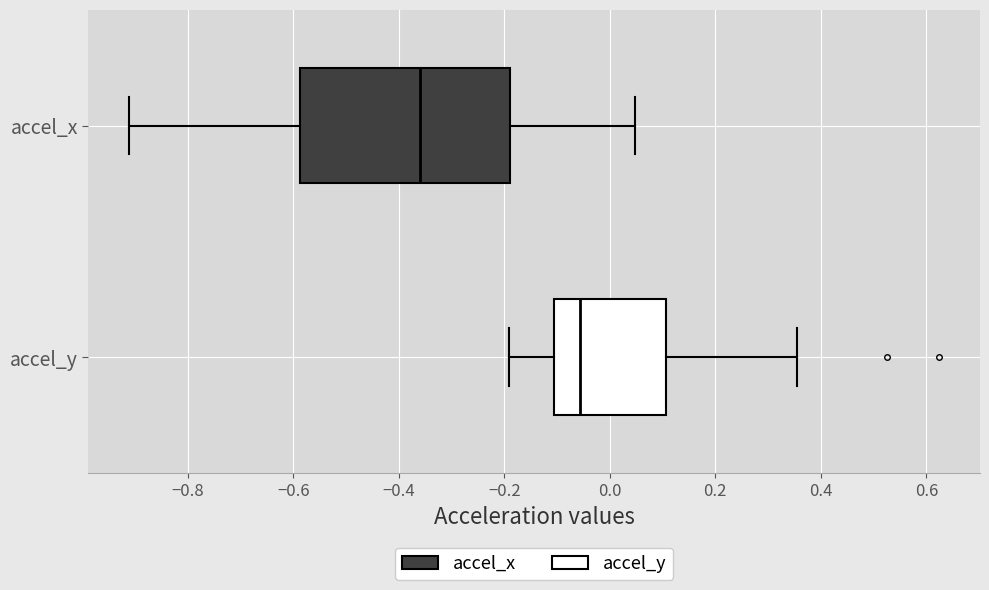

Where does the median line of the box for accel_y sit on the x-axis? The values are not printed on the chart, so give them approximately, as read against the axis.

-0.06